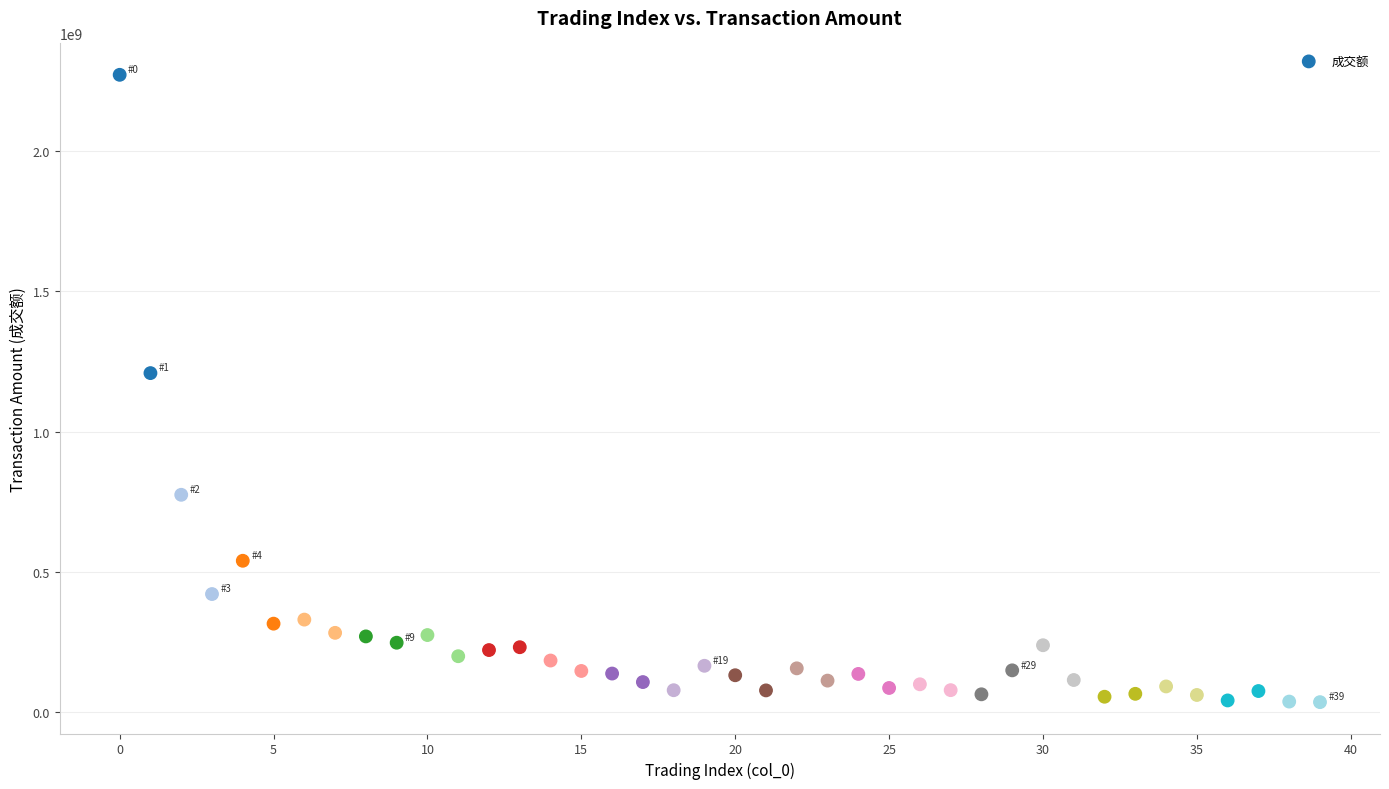

What Y value in the scatter plot is closest to 1154215024?

1208979846